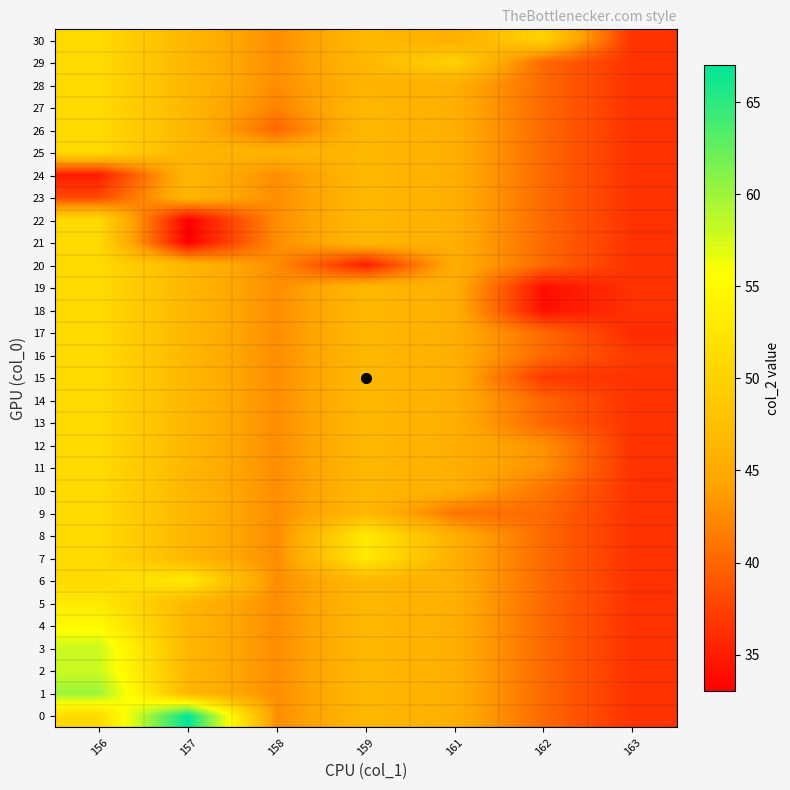

Reading left to right, list all the values displayed in this chart.

0: 156=51.0	157=67.0	158=42.7	159=46.8	161=45.5	162=40.2	163=36.5
1: 156=60.0	157=46.5	158=42.7	159=46.8	161=45.5	162=40.2	163=36.5
2: 156=58.0	157=46.5	158=42.7	159=46.8	161=45.5	162=40.2	163=36.5
3: 156=58.0	157=46.5	158=42.7	159=46.8	161=45.5	162=40.2	163=36.5
4: 156=55.0	157=46.5	158=42.7	159=46.8	161=45.5	162=40.2	163=36.5
5: 156=53.0	157=46.5	158=42.7	159=46.8	161=45.5	162=40.2	163=36.5
6: 156=51.0	157=53.0	158=42.7	159=46.8	161=45.5	162=40.2	163=36.5
7: 156=51.0	157=46.5	158=42.7	159=53.0	161=45.5	162=40.2	163=36.5
8: 156=51.0	157=46.5	158=42.7	159=53.0	161=45.5	162=40.2	163=36.5
9: 156=51.0	157=46.5	158=42.7	159=46.8	161=41.0	162=40.2	163=36.5
10: 156=51.0	157=46.5	158=42.7	159=46.8	161=45.5	162=41.0	163=36.5
11: 156=51.0	157=46.5	158=42.7	159=46.8	161=45.5	162=43.0	163=36.5
12: 156=51.0	157=46.5	158=42.7	159=46.8	161=45.5	162=43.0	163=36.5
13: 156=51.0	157=46.5	158=42.7	159=46.8	161=45.5	162=40.0	163=36.5
14: 156=51.0	157=46.5	158=42.7	159=46.8	161=45.5	162=40.0	163=36.5
15: 156=51.0	157=46.5	158=42.7	159=46.8	161=45.5	162=37.0	163=36.5
16: 156=51.0	157=46.5	158=42.7	159=46.8	161=45.5	162=40.2	163=37.0
17: 156=51.0	157=46.5	158=42.7	159=46.8	161=45.5	162=40.2	163=36.0
18: 156=51.0	157=46.5	158=42.7	159=46.8	161=45.5	162=34.0	163=36.5
19: 156=51.0	157=46.5	158=42.7	159=46.8	161=45.5	162=34.0	163=36.5
20: 156=51.0	157=46.5	158=42.7	159=35.0	161=45.5	162=40.2	163=36.5
21: 156=51.0	157=33.0	158=42.7	159=46.8	161=45.5	162=40.2	163=36.5
22: 156=51.0	157=33.0	158=42.7	159=46.8	161=45.5	162=40.2	163=36.5
23: 156=38.0	157=46.5	158=42.7	159=46.8	161=45.5	162=40.2	163=36.5
24: 156=35.0	157=46.5	158=42.7	159=46.8	161=45.5	162=40.2	163=36.5
25: 156=51.0	157=46.5	158=46.0	159=46.8	161=45.5	162=40.2	163=36.5
26: 156=51.0	157=46.5	158=40.0	159=46.8	161=45.5	162=40.2	163=36.5
27: 156=51.0	157=46.5	158=42.0	159=46.8	161=45.5	162=40.2	163=36.5
28: 156=51.0	157=46.5	158=42.7	159=46.0	161=45.5	162=40.2	163=36.5
29: 156=51.0	157=46.5	158=42.7	159=46.8	161=50.0	162=40.2	163=36.5
30: 156=51.0	157=46.5	158=42.7	159=46.8	161=45.5	162=50.0	163=36.5